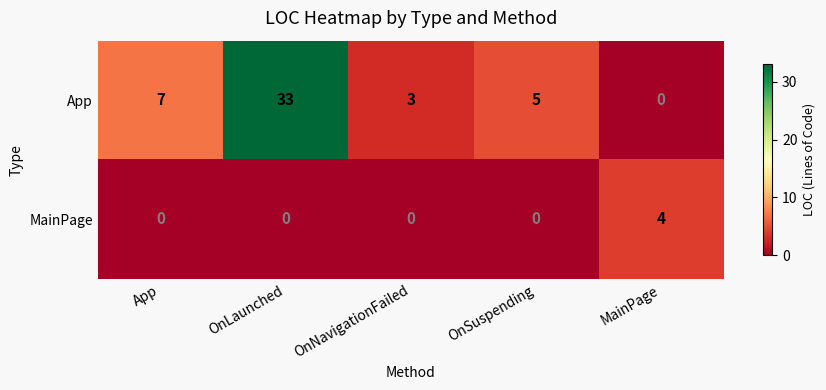

What is the difference between the maximum and second lowest values in the MainPage series?

4